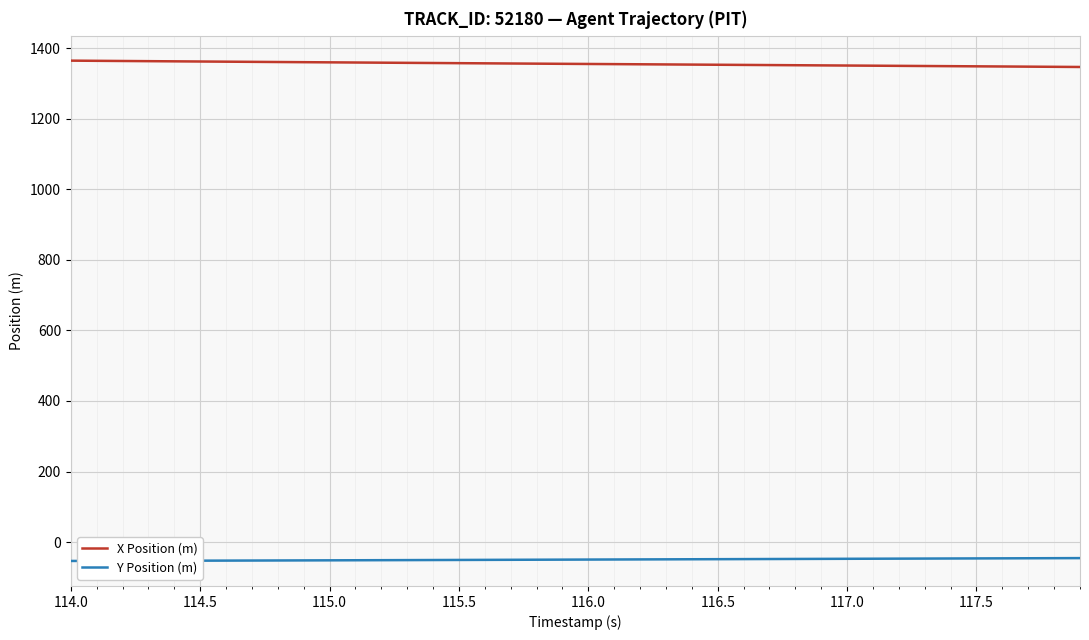

What are all the series names shown in the legend?

X Position (m), Y Position (m)